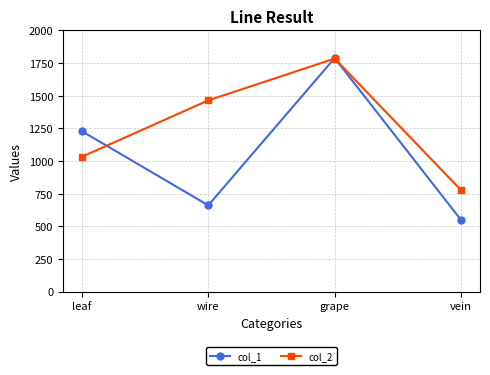

At which label is col_1 closest to 1168?

leaf